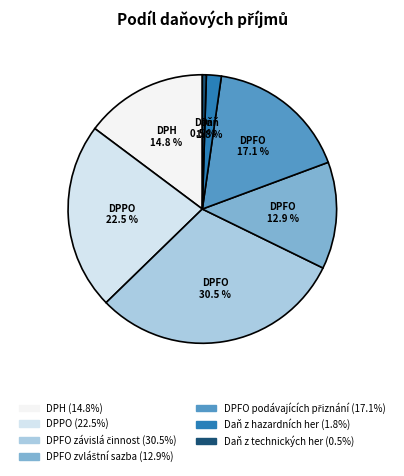

Which slice is the largest?

DPFO závislá činnost